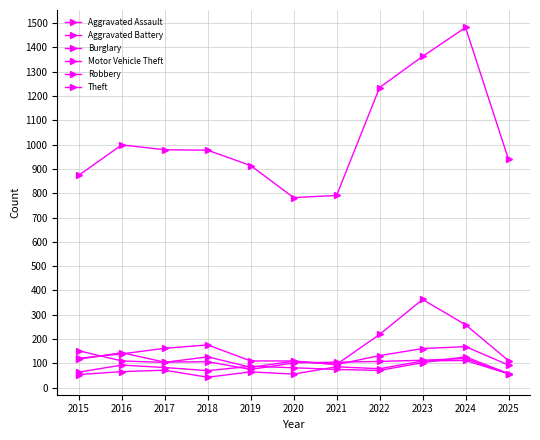

What is the difference between the second highest and minimum values in the Burglary series?

76